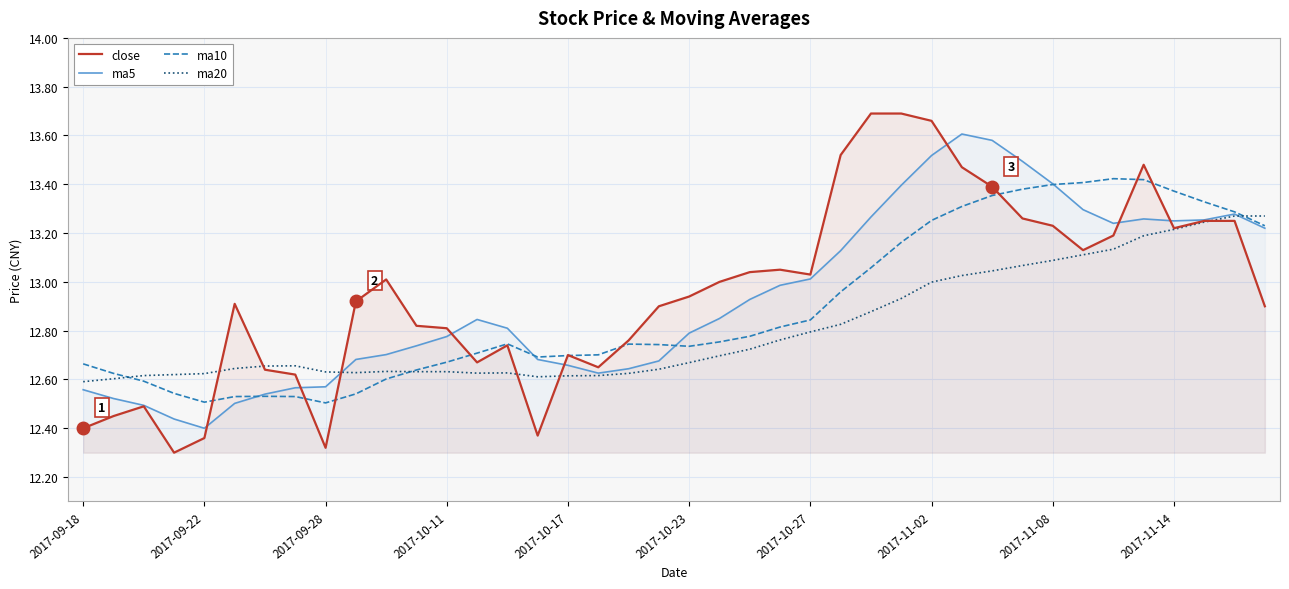

Rank the series by their maximum value, from highest to lowest.

close, ma5, ma10, ma20